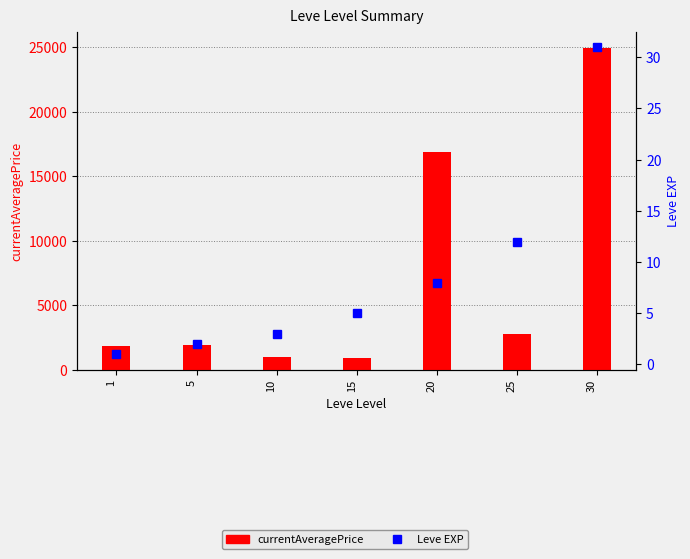

How many values in the currentAveragePrice series are below 1893?

3